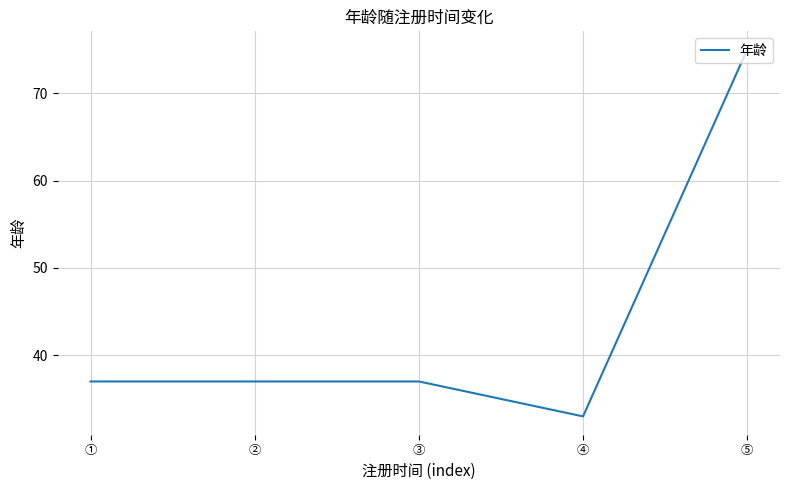

True or false: the data shows 37 at ③.

True